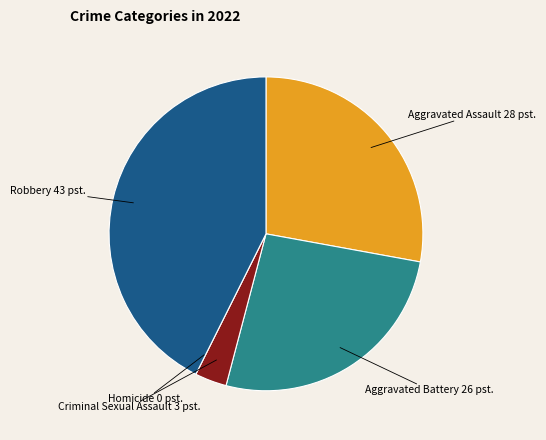

Is there any slice that represents more than half of the pie?

No